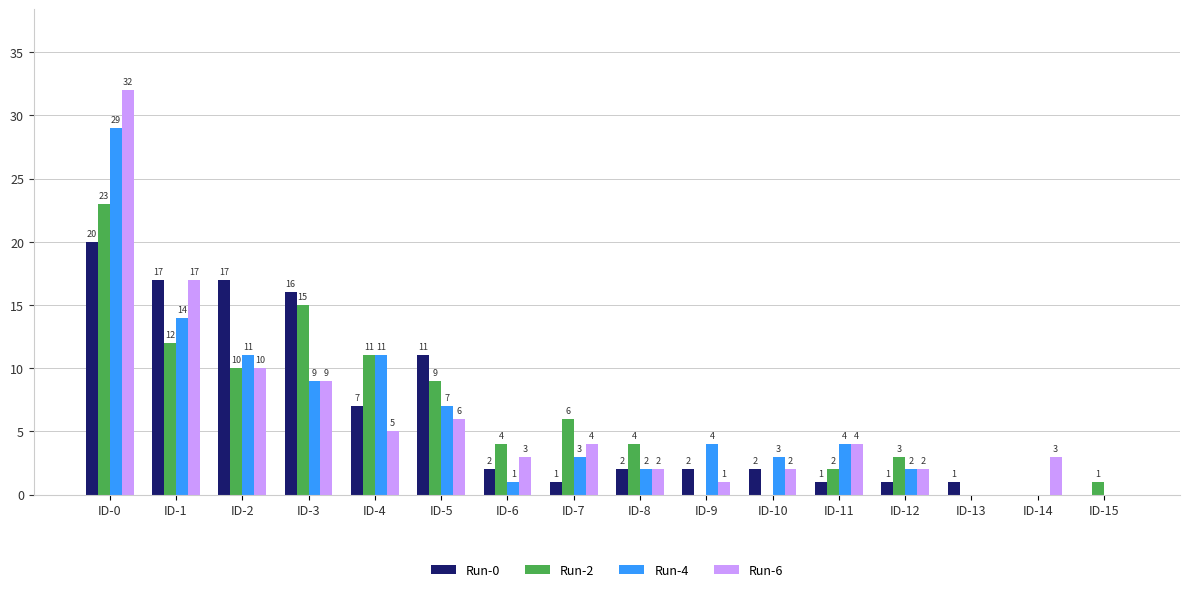

Reading left to right, what are all the values shown in this chart?

Run-0: 20	17	17	16	7	11	2	1	2	2	2	1	1	1	0	0
Run-2: 23	12	10	15	11	9	4	6	4	0	0	2	3	0	0	1
Run-4: 29	14	11	9	11	7	1	3	2	4	3	4	2	0	0	0
Run-6: 32	17	10	9	5	6	3	4	2	1	2	4	2	0	3	0